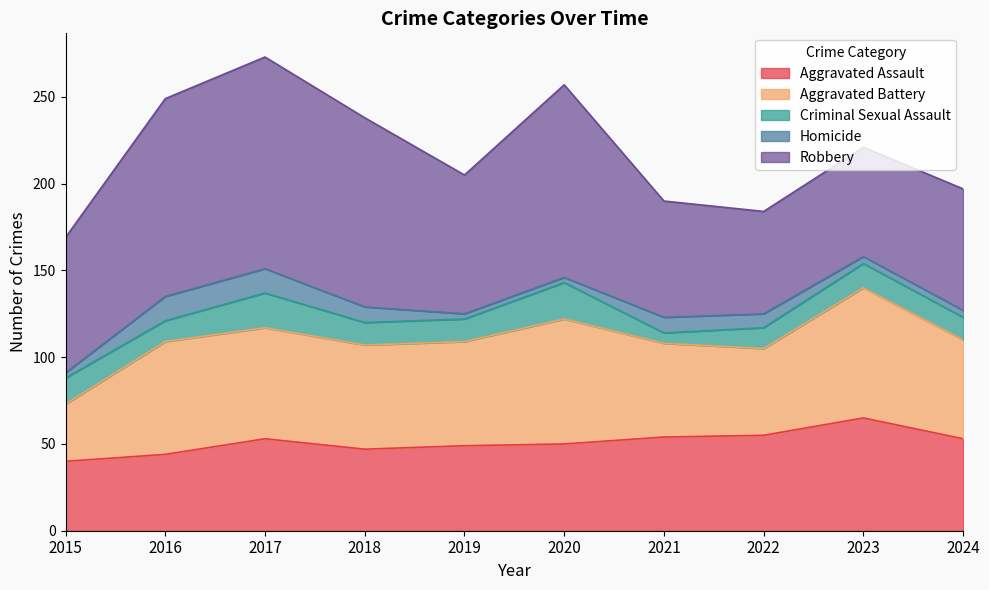

What is the spread (max minus min) of values at 2017?

108